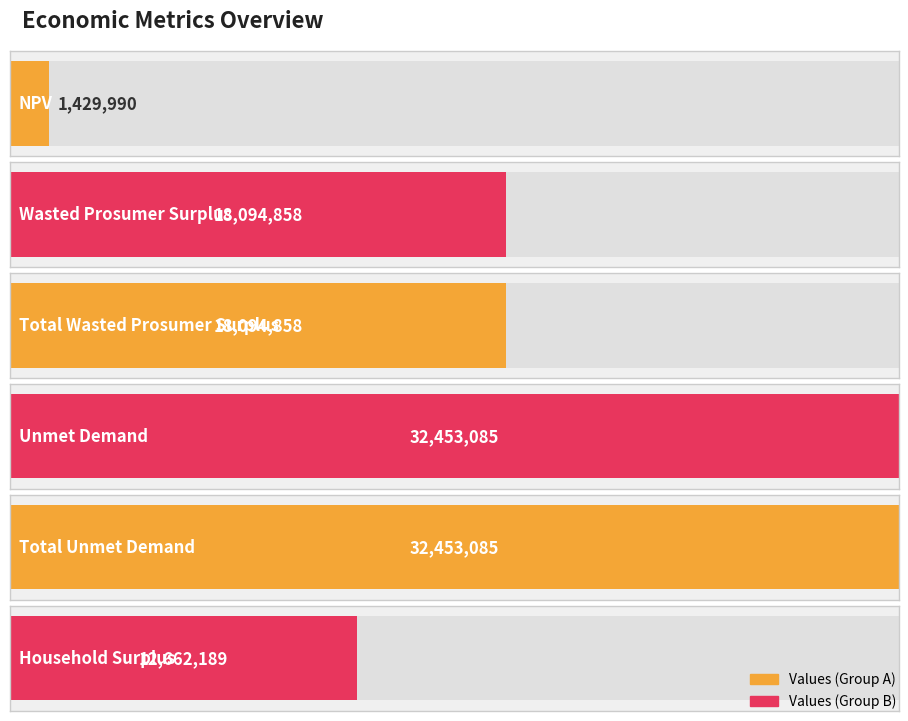

What is the ratio of the value at Total Wasted Prosumer Surplus to the value at Total Unmet Demand?

0.6